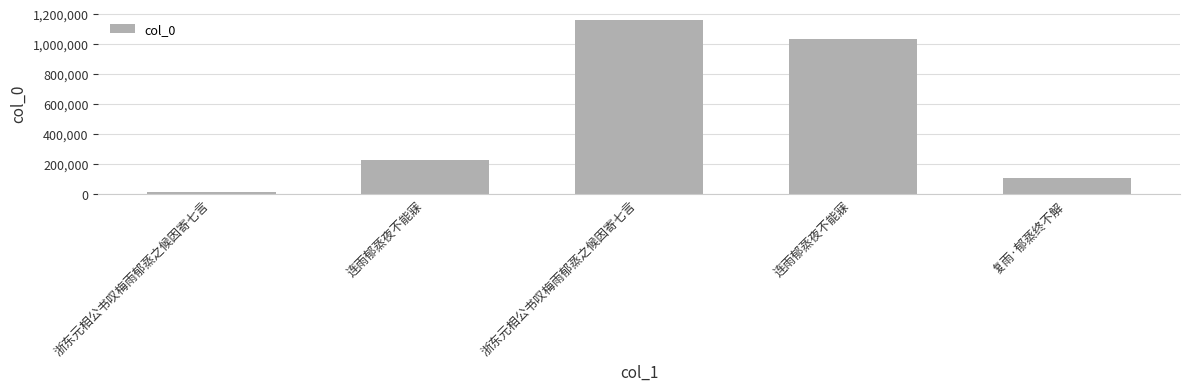

Reading left to right, list all the values displayed in this chart.

15123	226297	1159855	1032358	106777